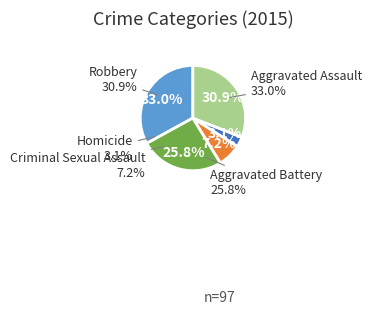

Is Criminal Sexual Assault the majority of the pie?

No